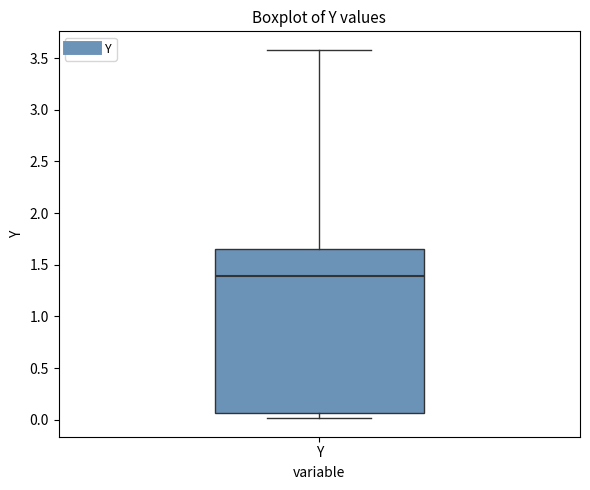

Transcribe this box plot: give where the median line is, the range the box spans, and where the two whiskers end, as read against the y-axis. The values are not printed on the chart, so give them approximately, as read against the axis.

median 1.40, box 0.05 to 1.65, whiskers 0.00 to 3.60